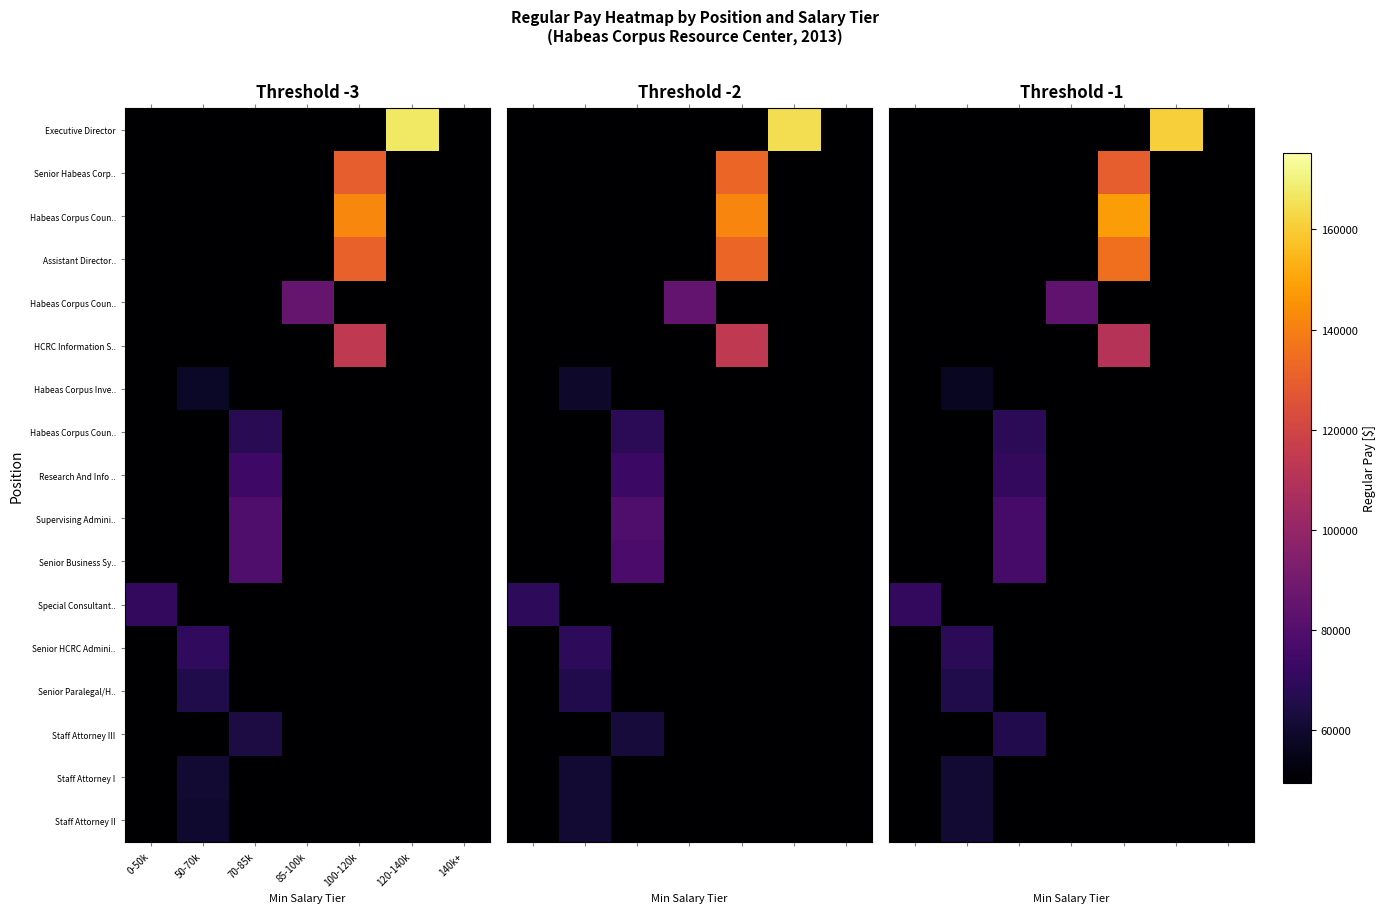

What is the difference between the highest and lowest values at 120-140k?

160730.7